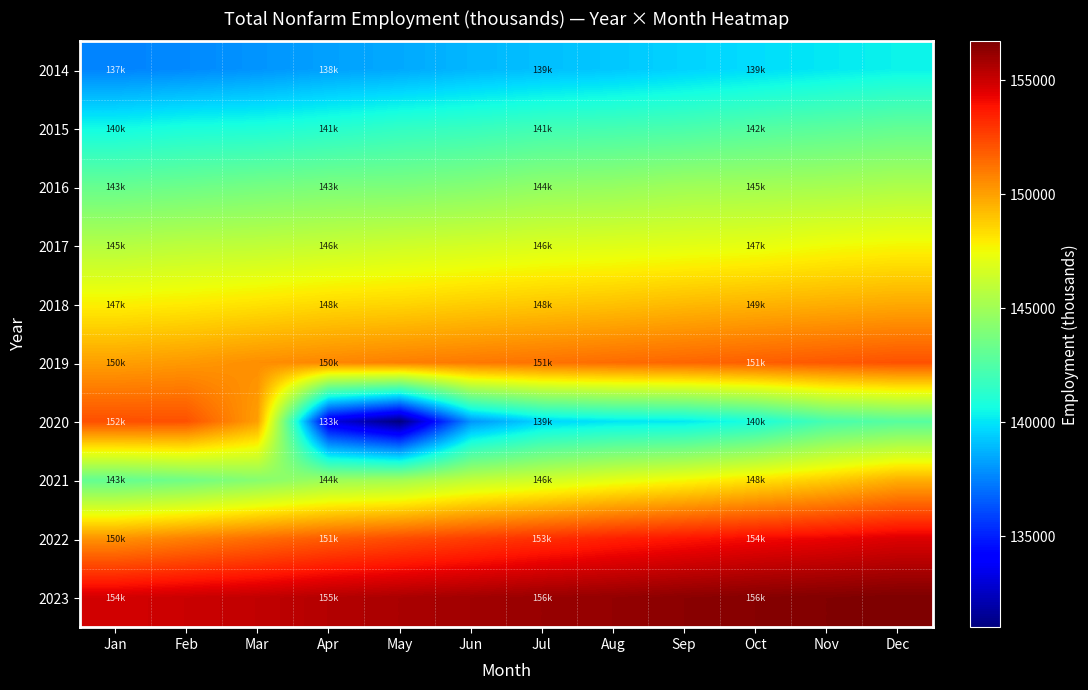

What is the maximum value shown in the chart?

156700